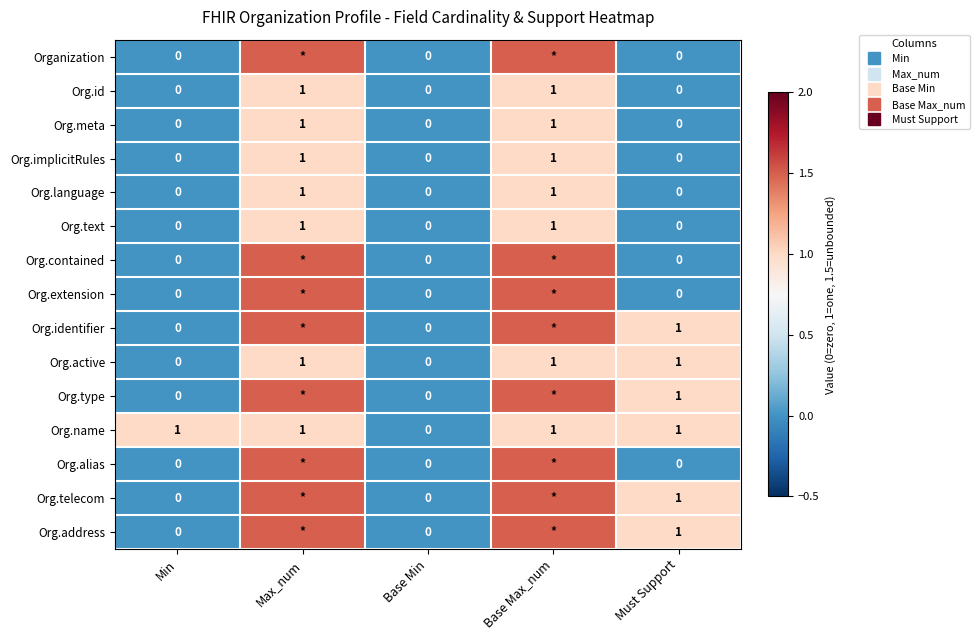

What is the sum of all Org.id values?

2.0